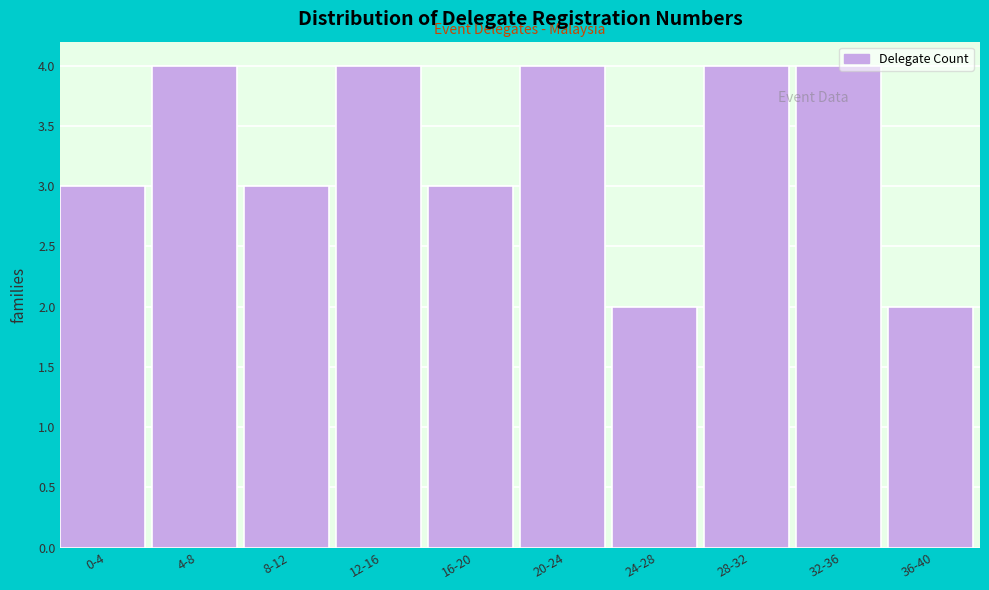

Reading left to right, extract all data points from this chart.

3	4	3	4	3	4	2	4	4	2